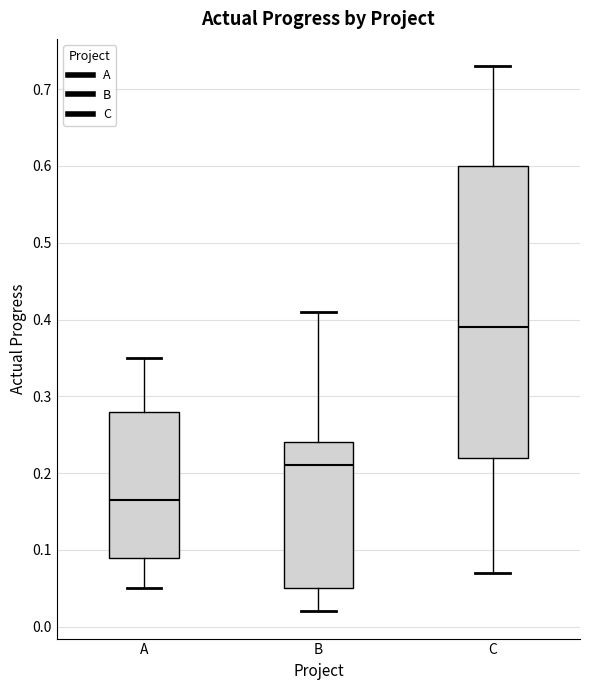

Which box is the tallest, from its lower edge to its upper edge?

C